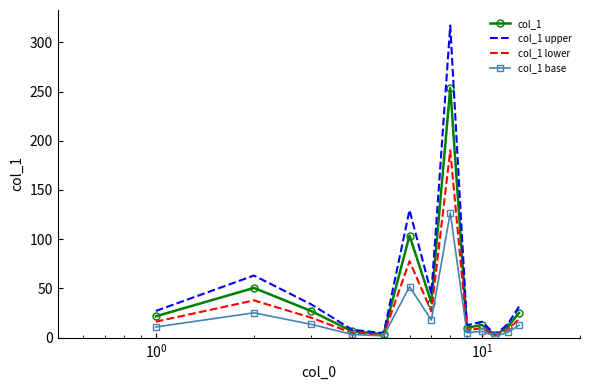

Rank the series by their maximum value, from lowest to highest.

col_1 base, col_1 lower, col_1, col_1 upper